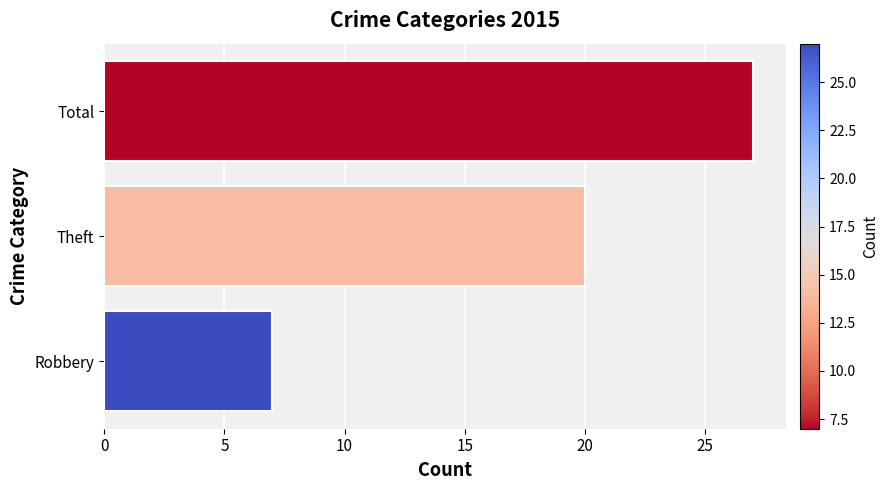

Is it true that the value at Total is 27?

True